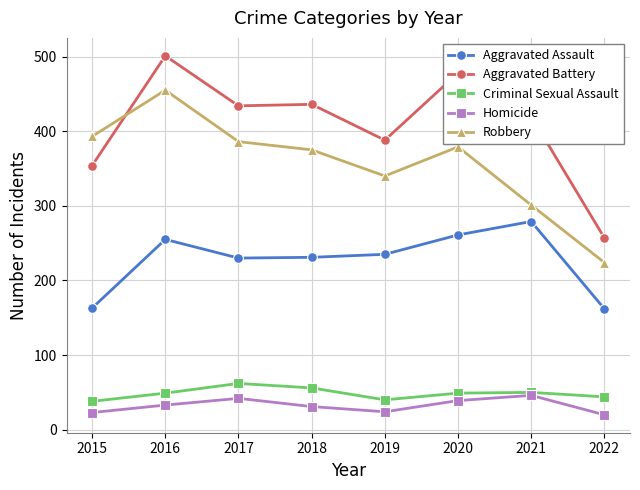

The value of Homicide at 2016 is 55. True or false?

False